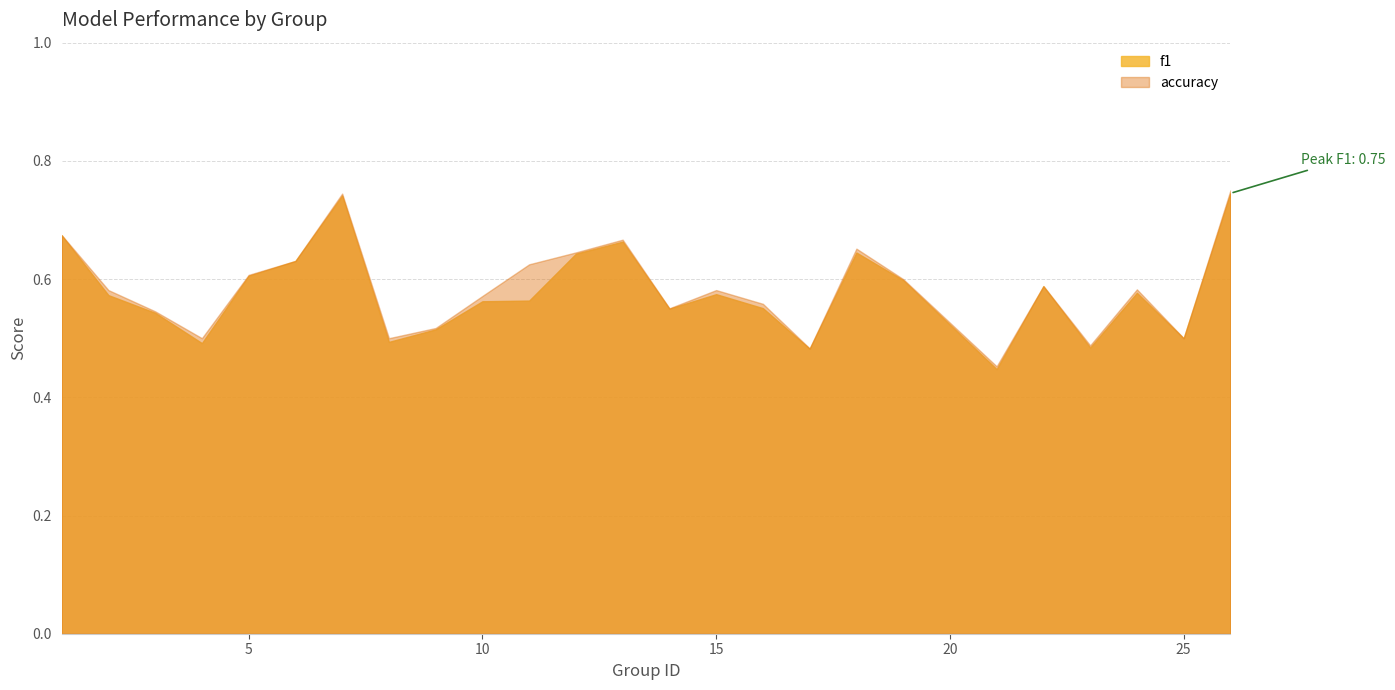

What is the lowest value of the f1 series?

0.4